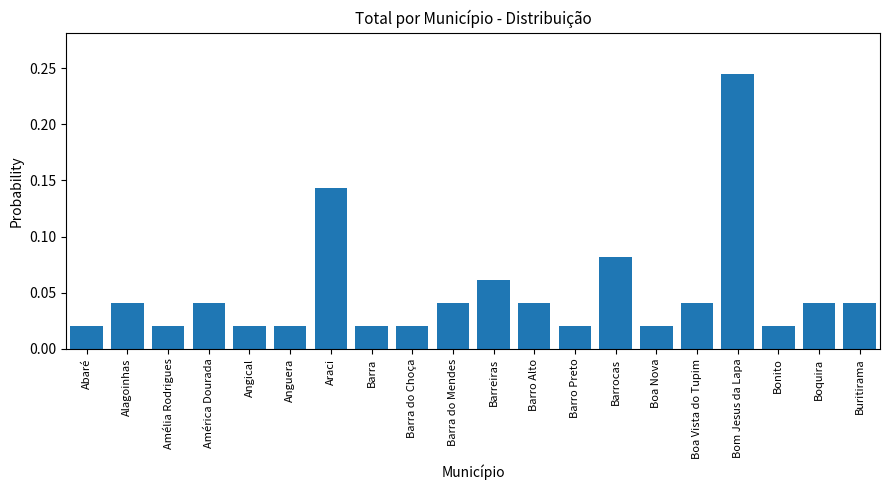

What is the label of the 16th bar from the right?

Angical